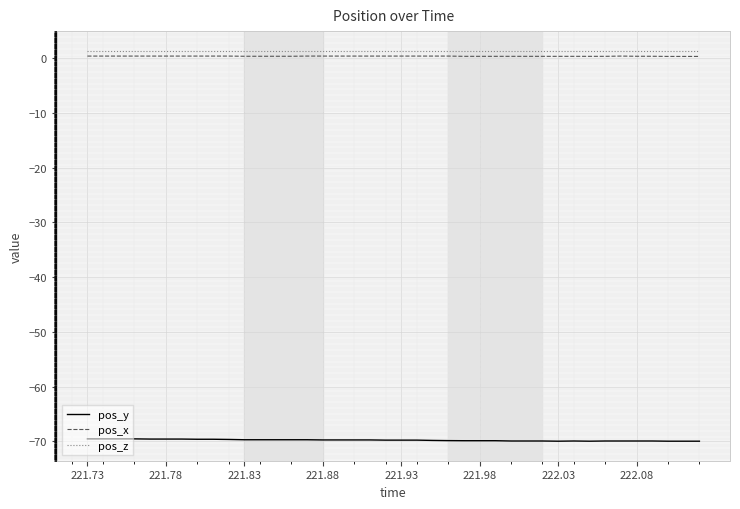

True or false: pos_z and pos_x intersect in this chart.

False